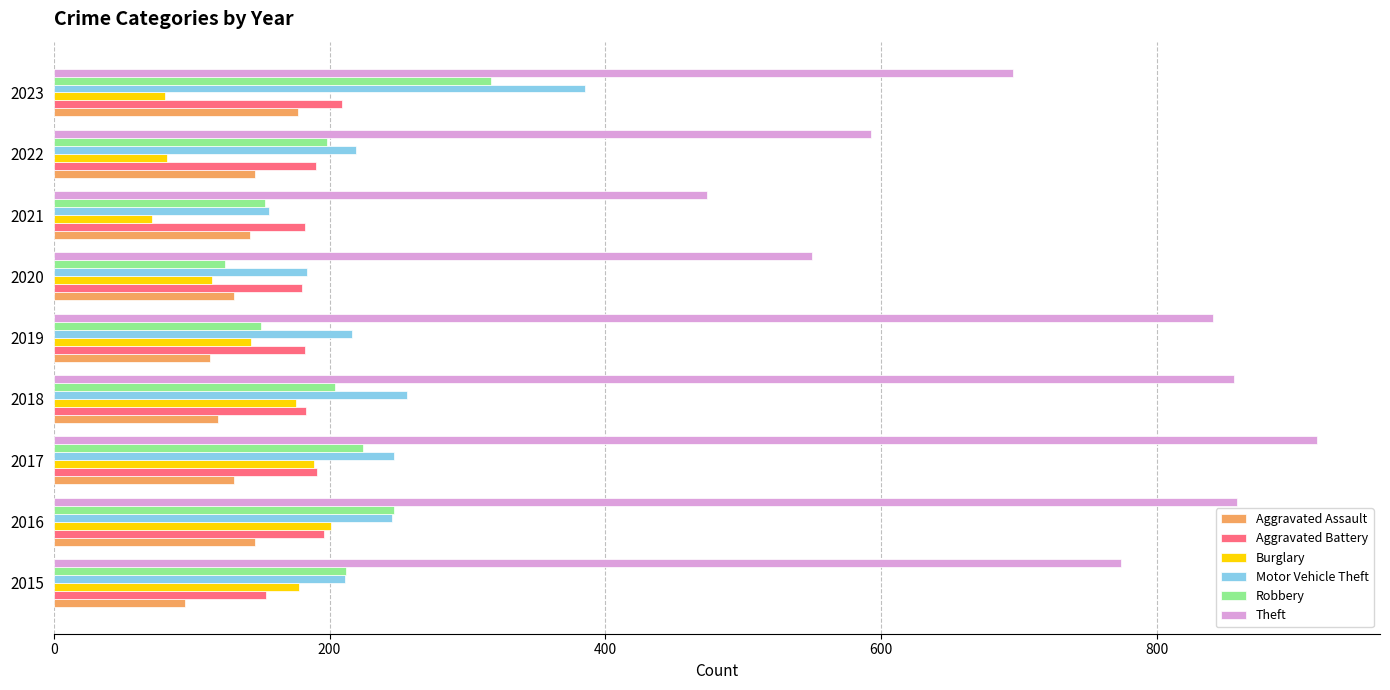

What are all the series names shown in the legend?

Aggravated Assault, Aggravated Battery, Burglary, Motor Vehicle Theft, Robbery, Theft